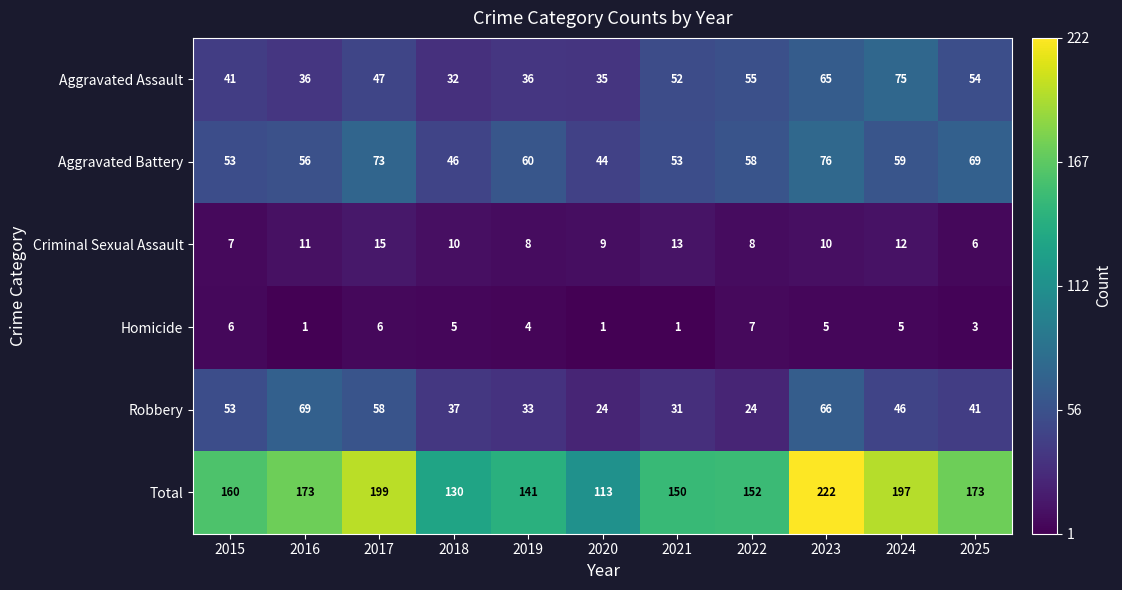

Which label corresponds to the largest value in the chart?

2023